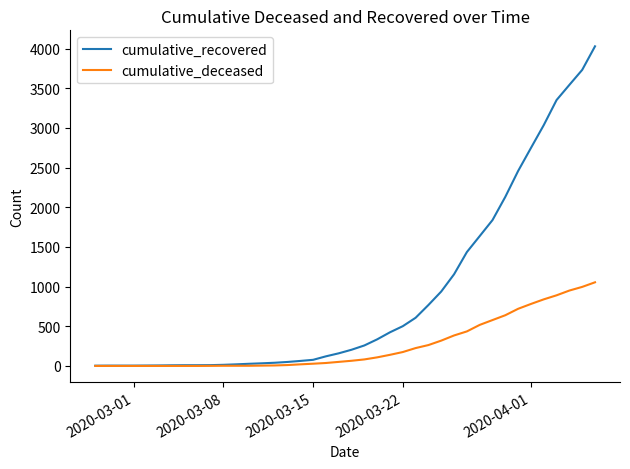

List the series in order of their overall mean, lowest first.

cumulative_deceased, cumulative_recovered